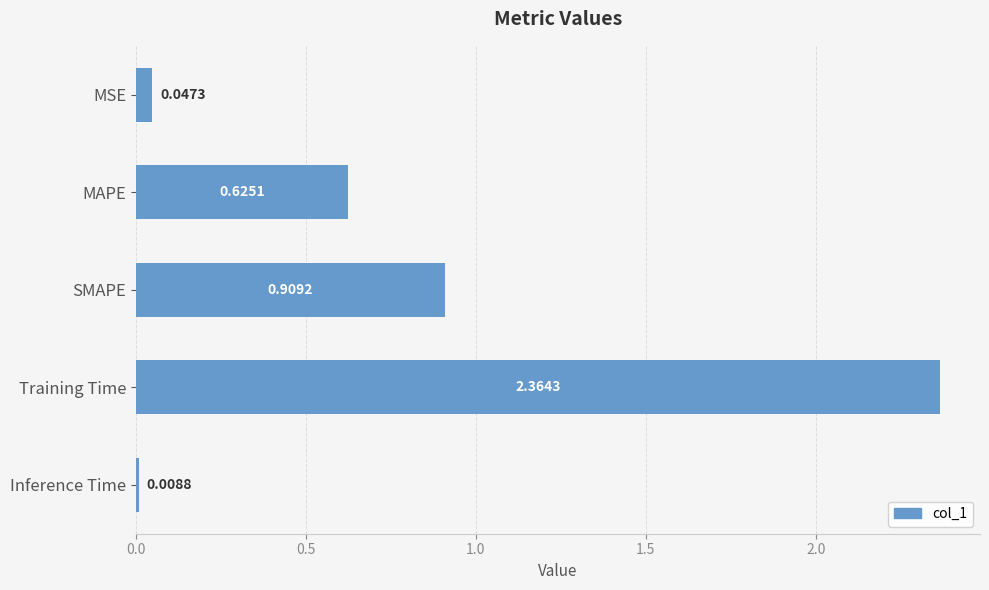

Rank the categories by value from lowest to highest.

Inference Time, MSE, MAPE, SMAPE, Training Time